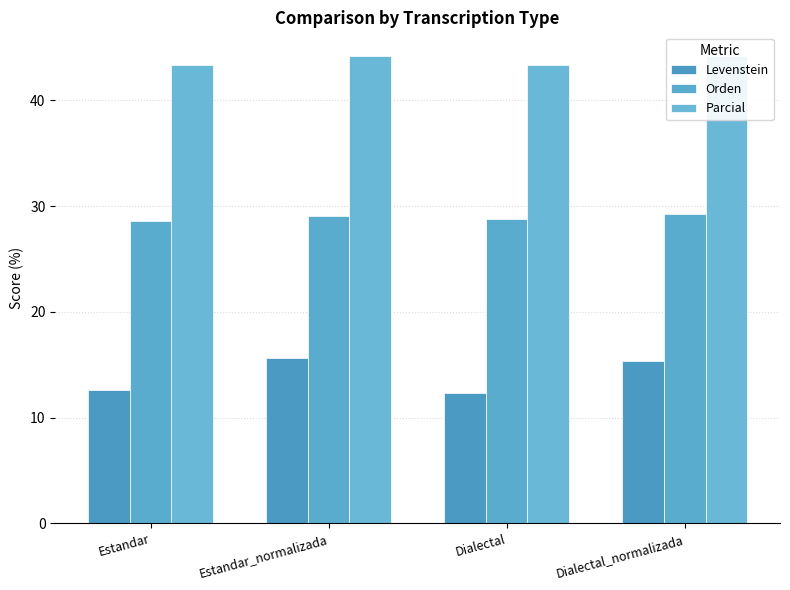

At which label does Orden reach its peak?

Dialectal_normalizada